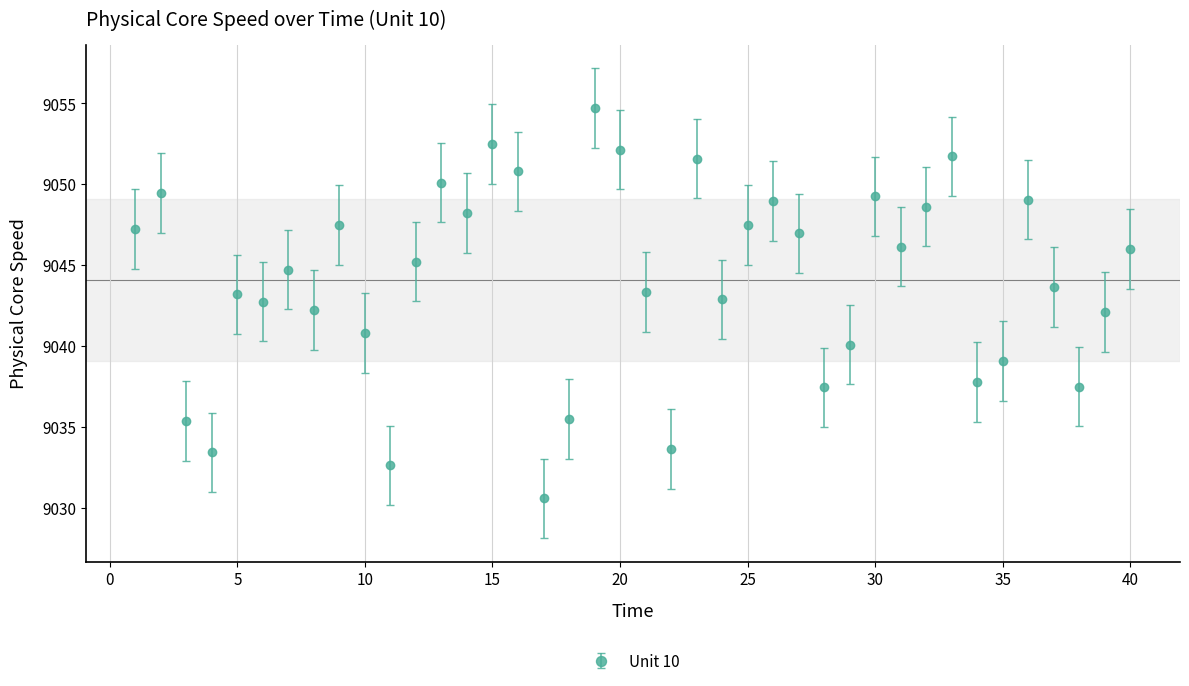

What is the difference between the second highest and second lowest values?

19.9